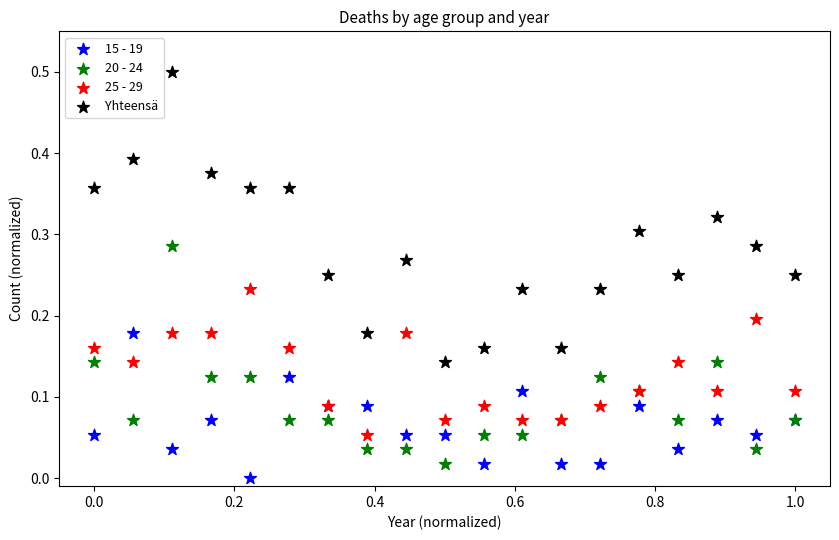

Which series contains the highest Y value?

Yhteensä